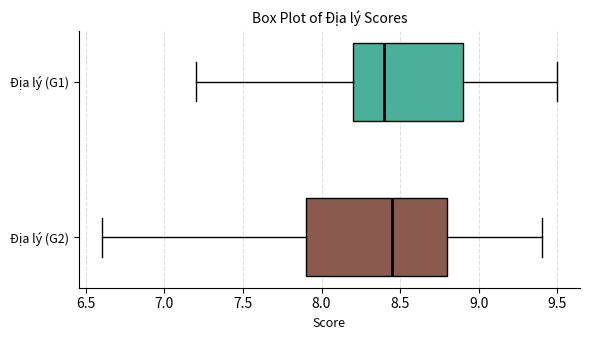

Where does the left whisker of the box for Địa lý (G2) end on the x-axis? The values are not printed on the chart, so give them approximately, as read against the axis.

6.60